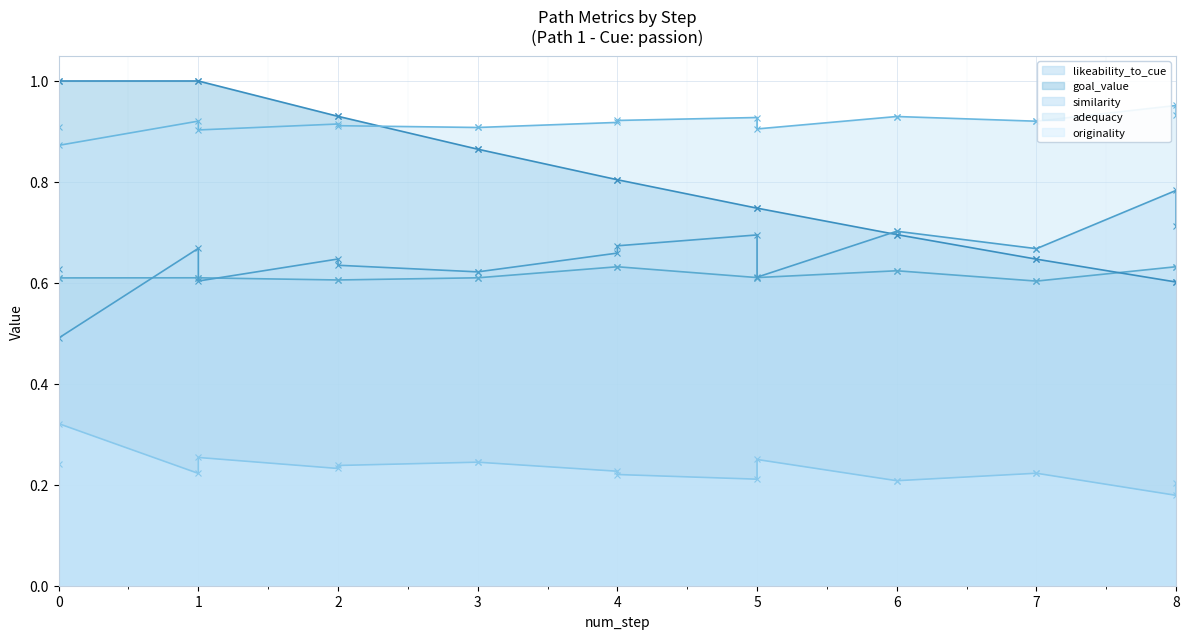

What is the difference between the highest and lowest values at 8?

0.8